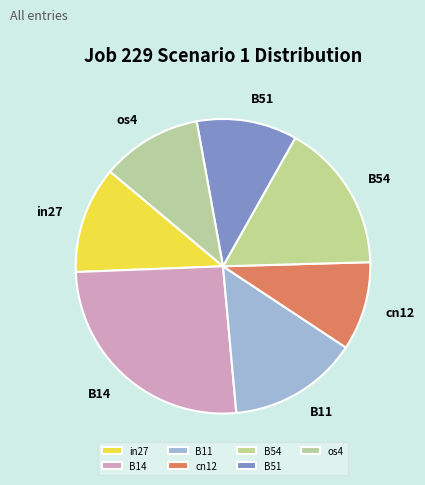

Is it true that B14 is 26% of the pie?

True